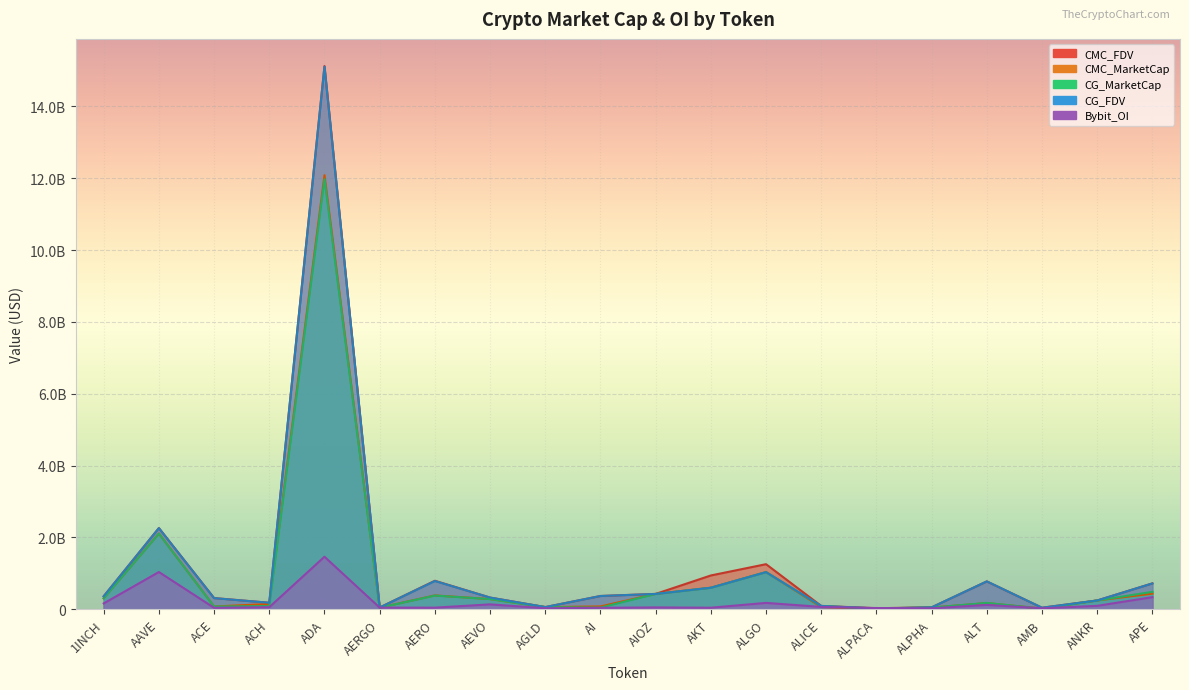

Where is CMC_MarketCap nearest to the value 6052822307?

AAVE